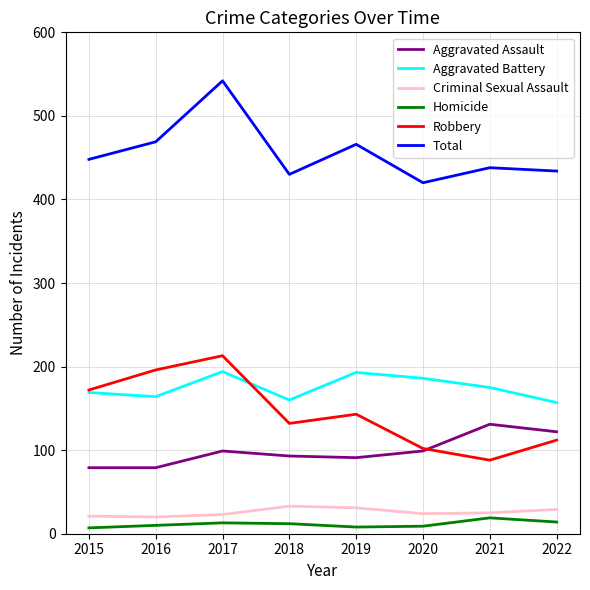

True or false: Aggravated Assault has a value of 140 at 2019.

False